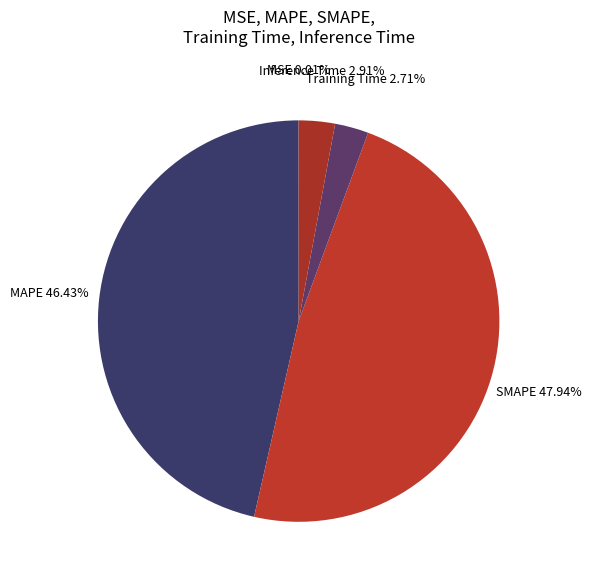

What percentage is NOT represented by Training Time?

97.3%